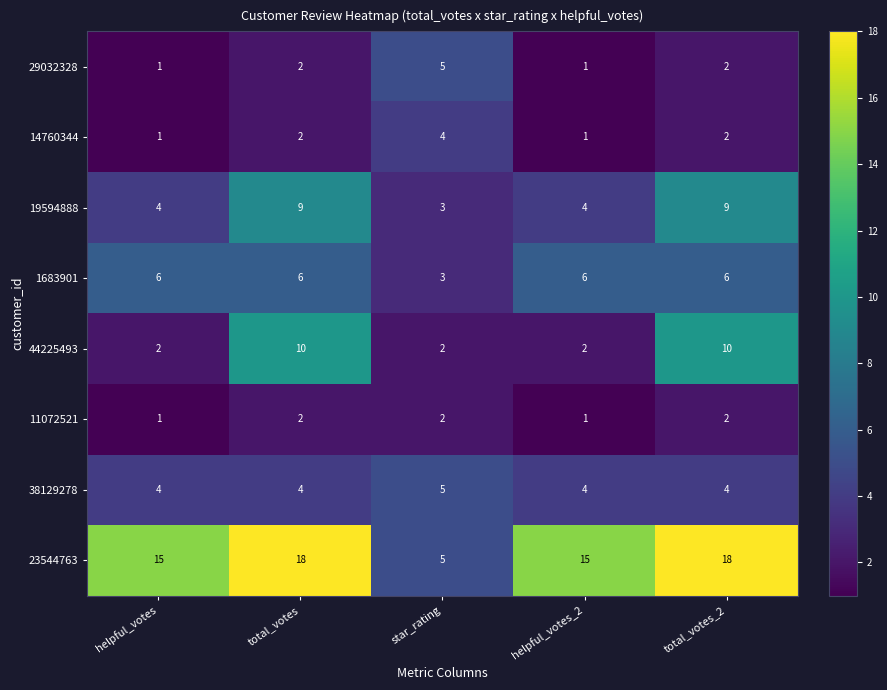

What value does the 23544763 series have at total_votes_2?

18